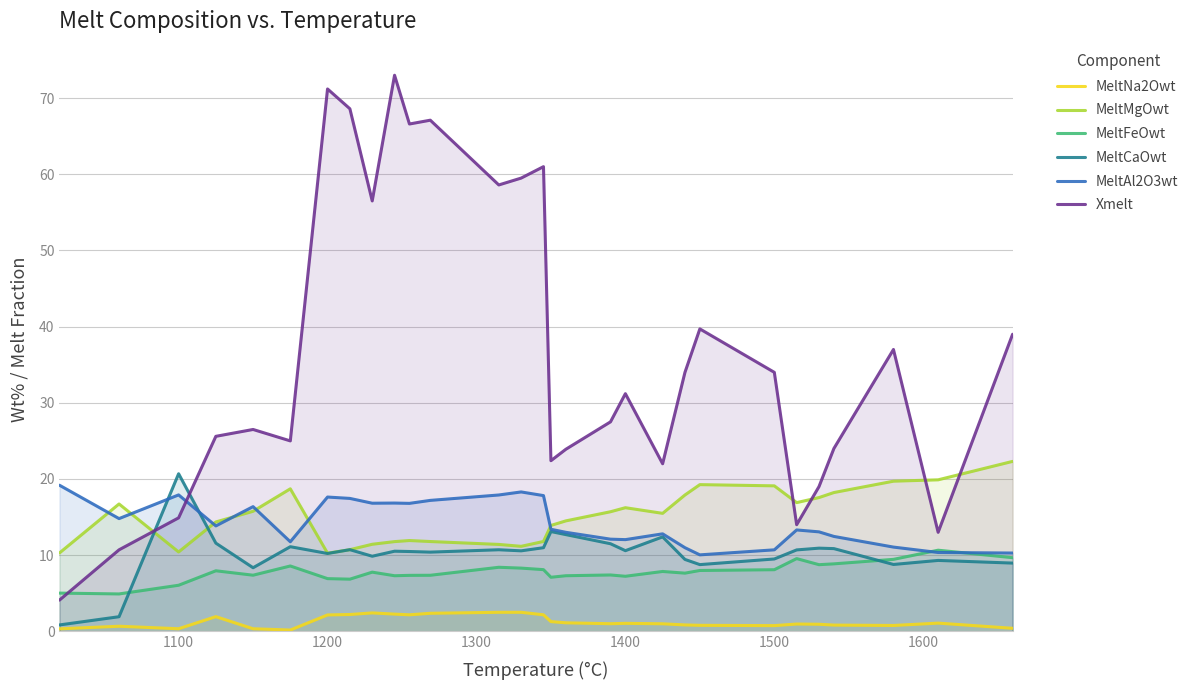

How many times do Xmelt and MeltFeOwt cross each other?

1